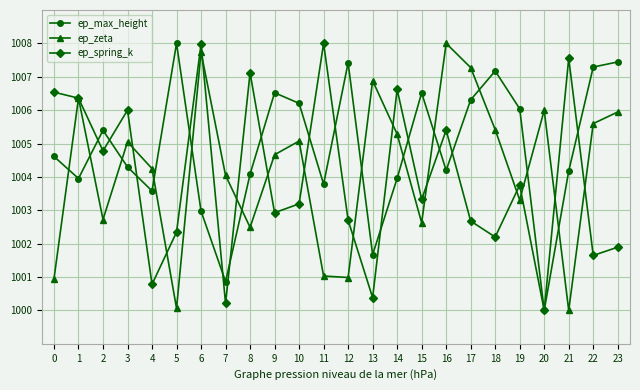

The ep_spring_k series shows 649.9 at 11. True or false?

False